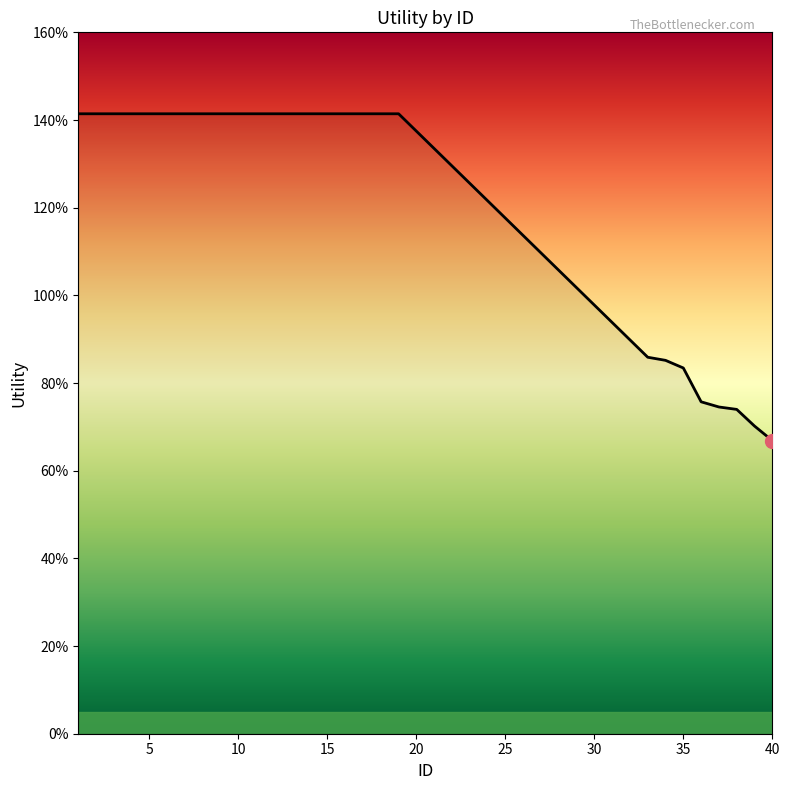

Reading left to right, list all the values displayed in this chart.

1=1.4	2=1.4	3=1.4	4=1.4	5=1.4	6=1.4	7=1.4	8=1.4	9=1.4	10=1.4	11=1.4	12=1.4	13=1.4	14=1.4	15=1.4	16=1.4	17=1.4	18=1.4	19=1.4	33=0.9	34=0.9	35=0.8	36=0.8	37=0.7	38=0.7	39=0.7	40=0.7